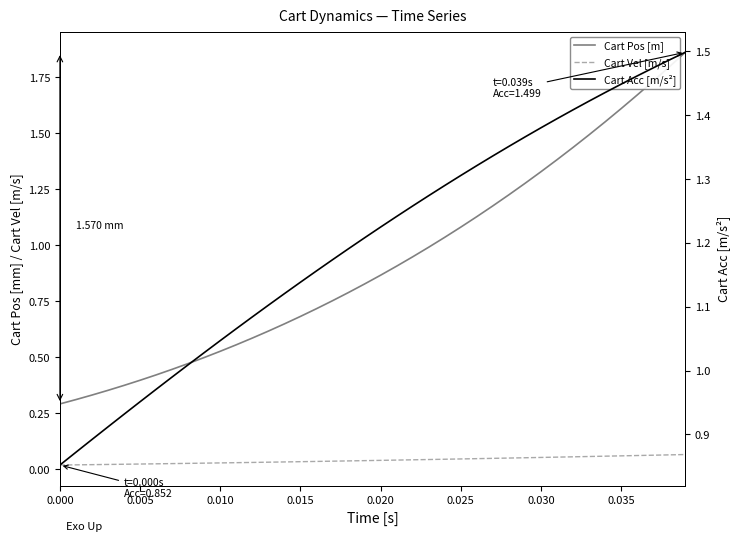

What is the difference between the maximum and minimum values in the Cart Acc [m/s²] series?

0.6